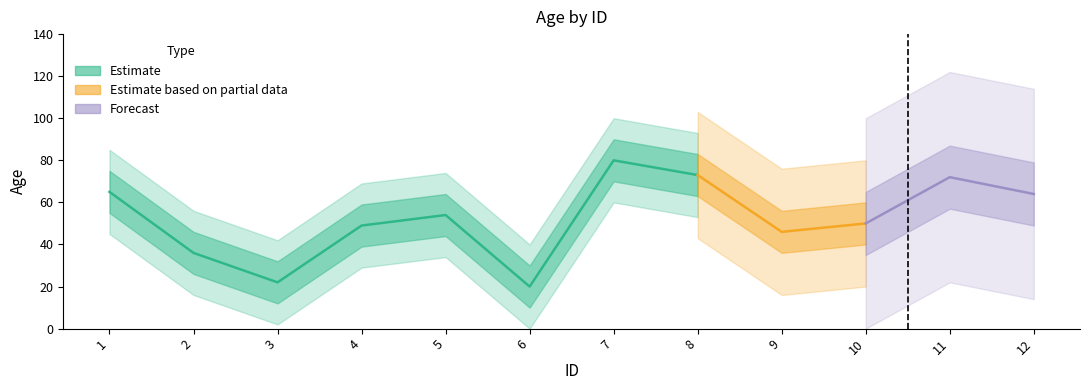

List the labels in order of value, largest first.

7, 8, 11, 1, 12, 5, 10, 4, 9, 2, 3, 6